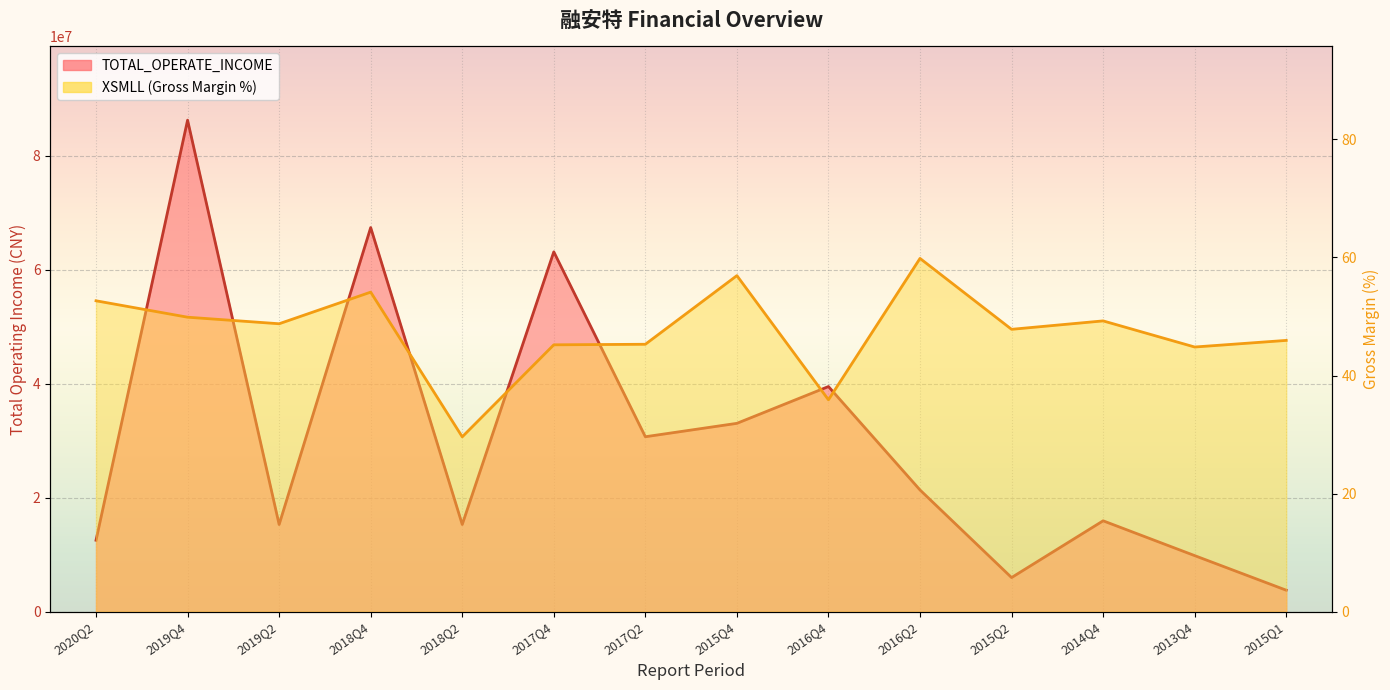

Which has a higher value, 2014Q4 or 2019Q2?

2014Q4